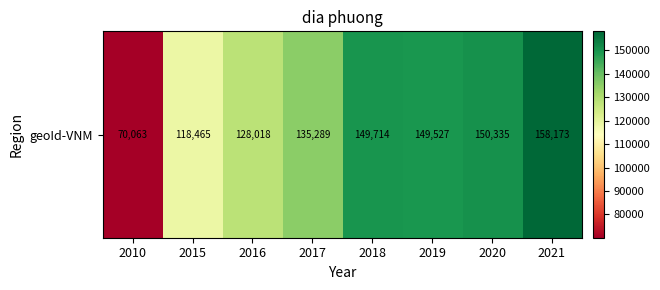

The chart shows a value of 83955 at 2019. True or false?

False